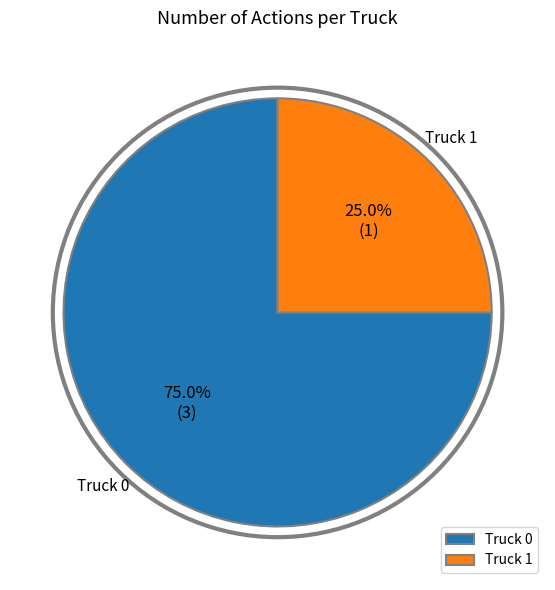

True or false: Truck 0 accounts for 75% of the total.

True